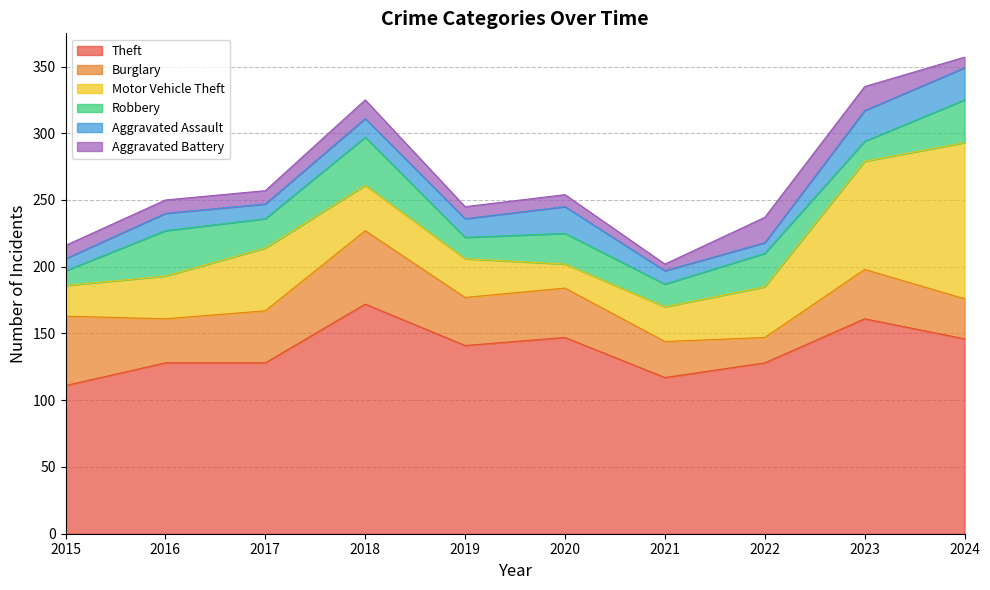

Is the value of Motor Vehicle Theft at 2020 greater than the value of Aggravated Battery at 2018?

Yes